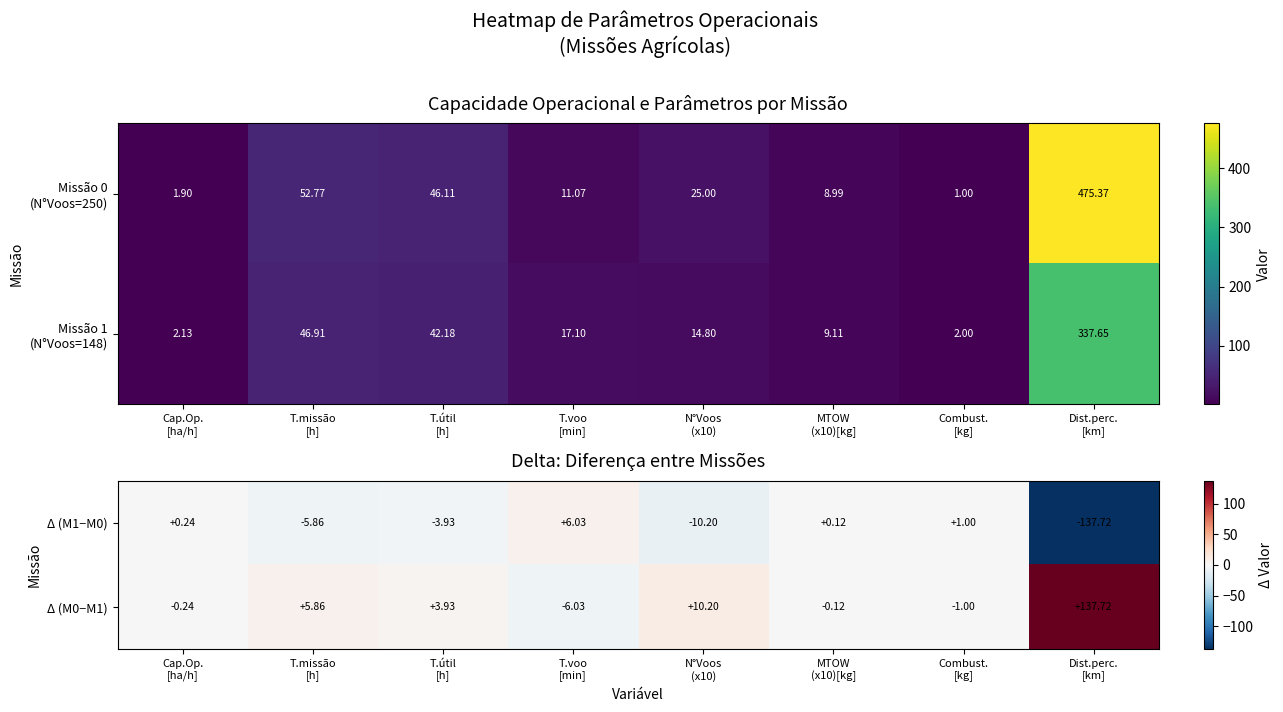

How many values in Δ (M0−M1) are above zero?

4